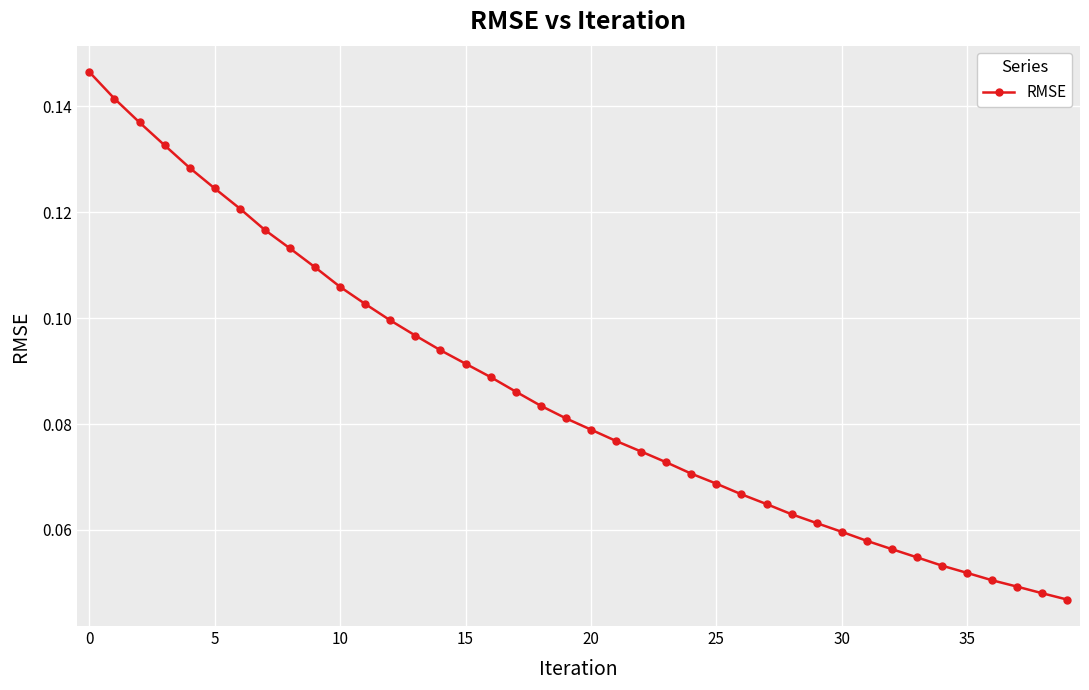

What is the value of the 24th point from the left?

0.1